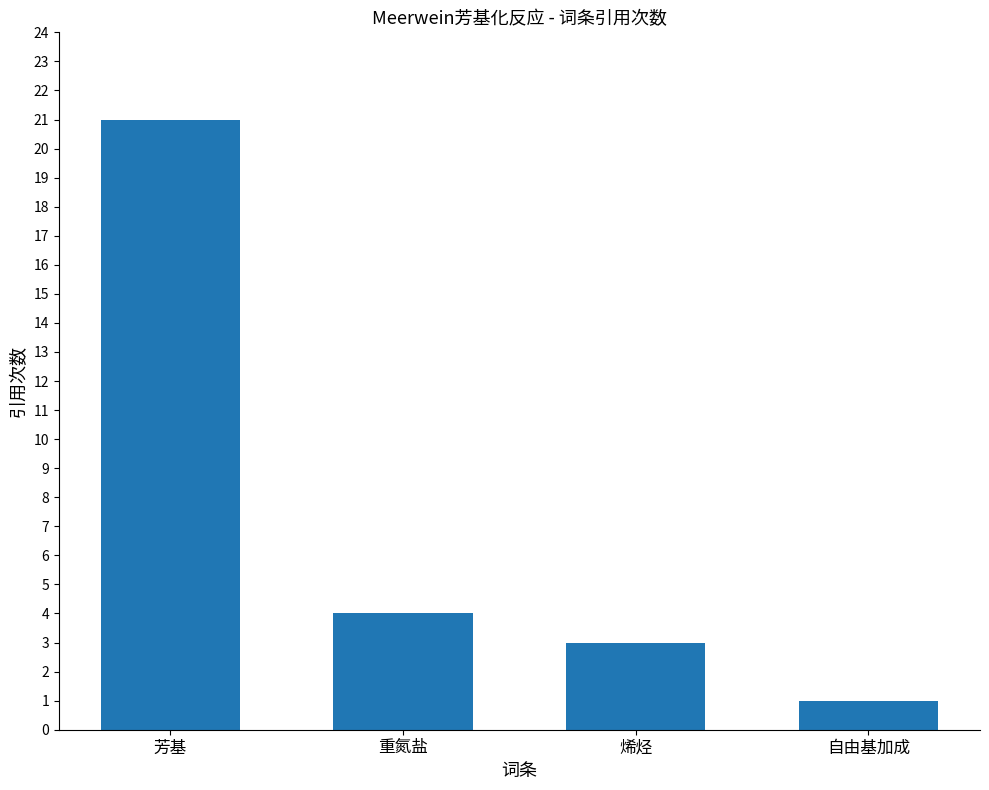

What is the value of the 3rd bar from the left?

3